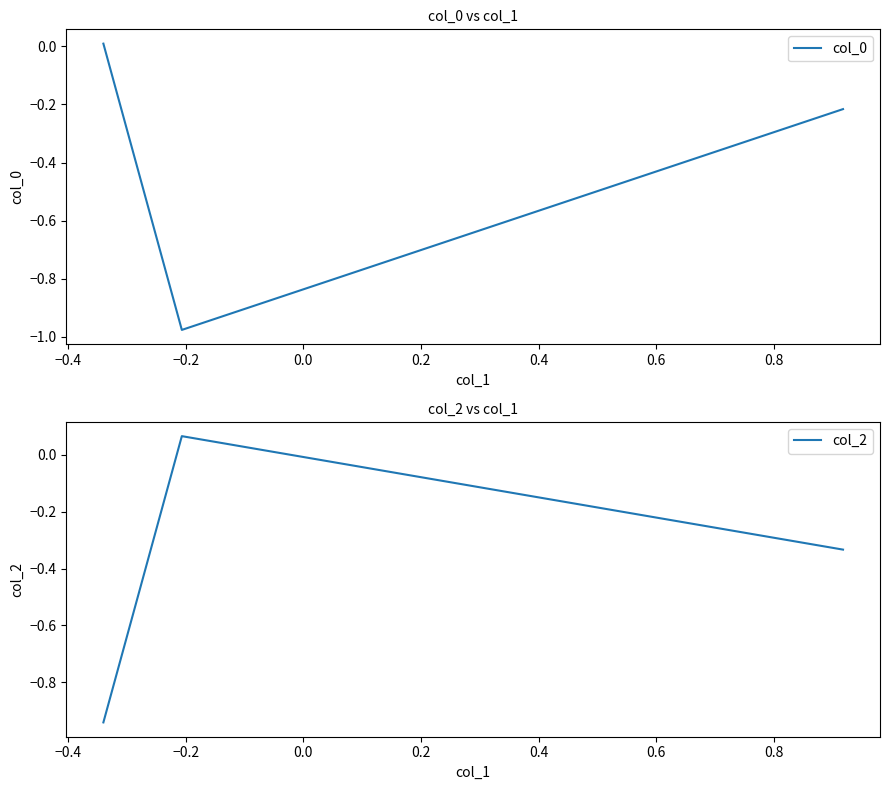

How many values in the col_0 series exceed 0?

1